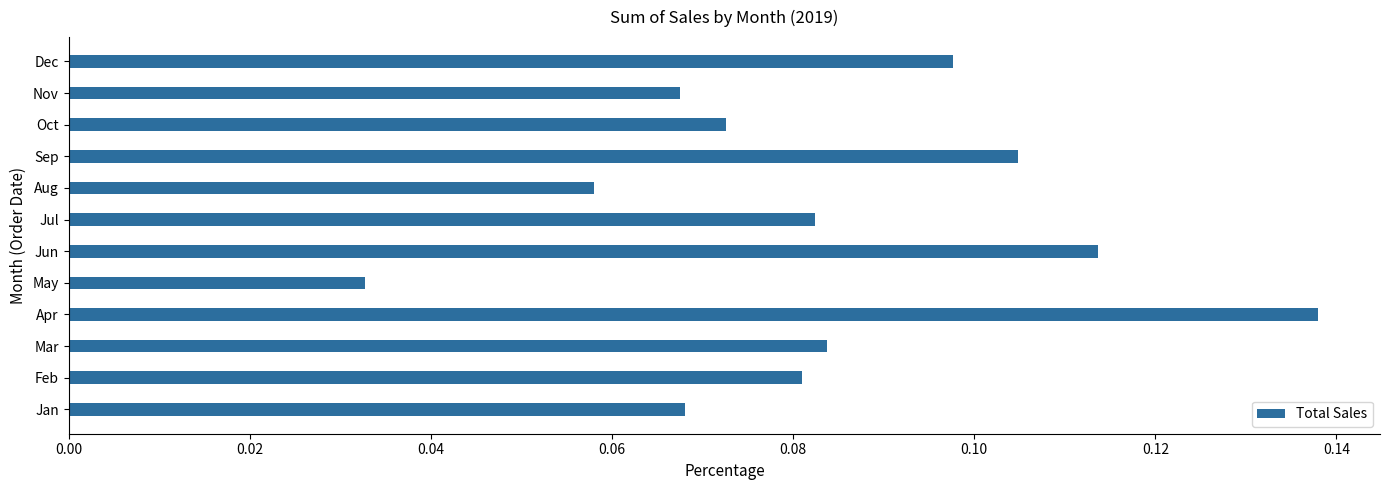

True or false: the data shows 0.0 at Nov.

False